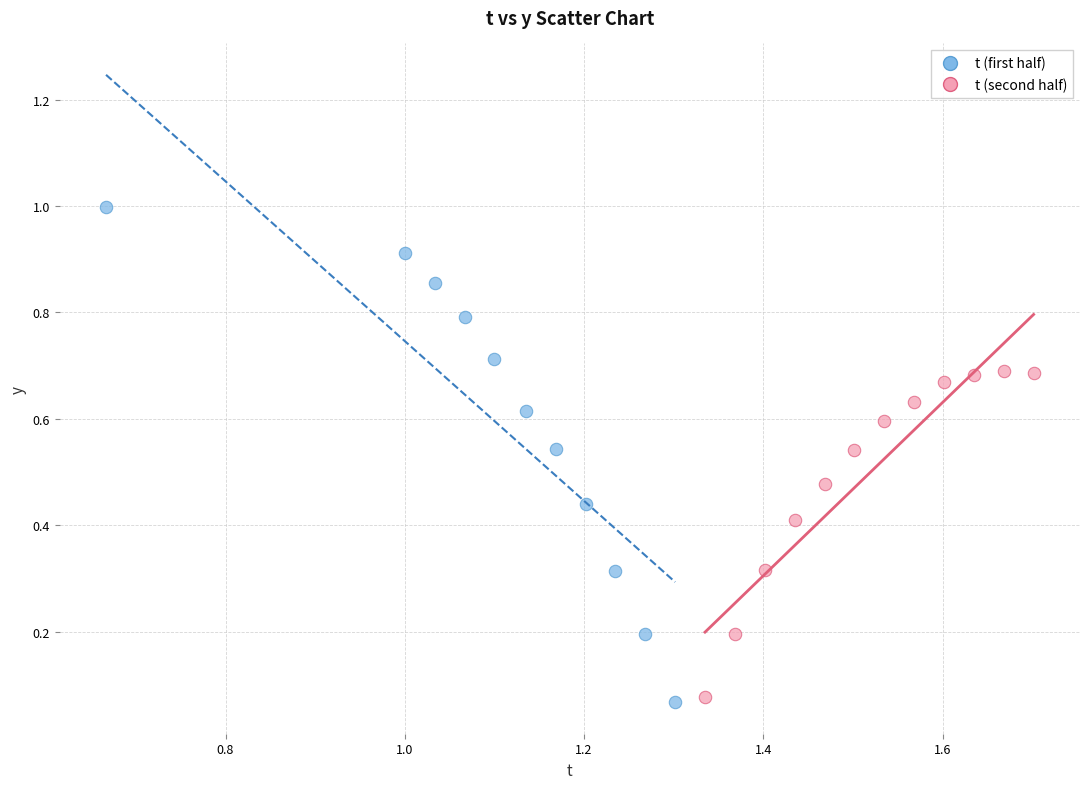

Which series reaches the minimum Y coordinate?

t (first half)